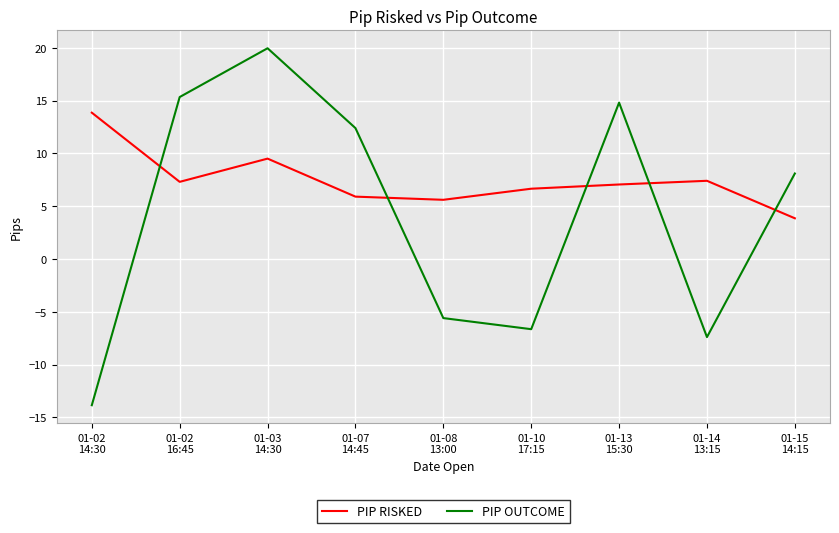

Which series has the largest total across all categories?

PIP RISKED